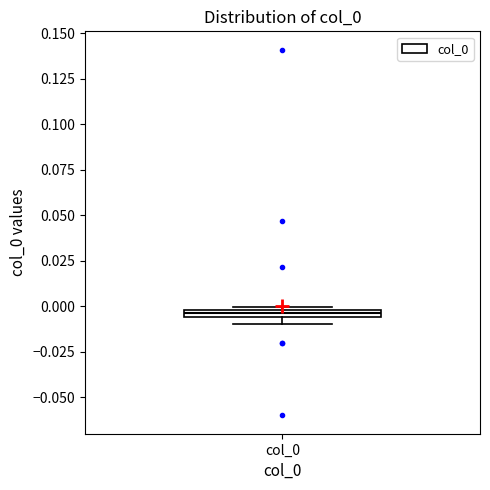

Where is the upper edge of the box for col_0 on the y-axis? The values are not printed on the chart, so give them approximately, as read against the axis.

0.000